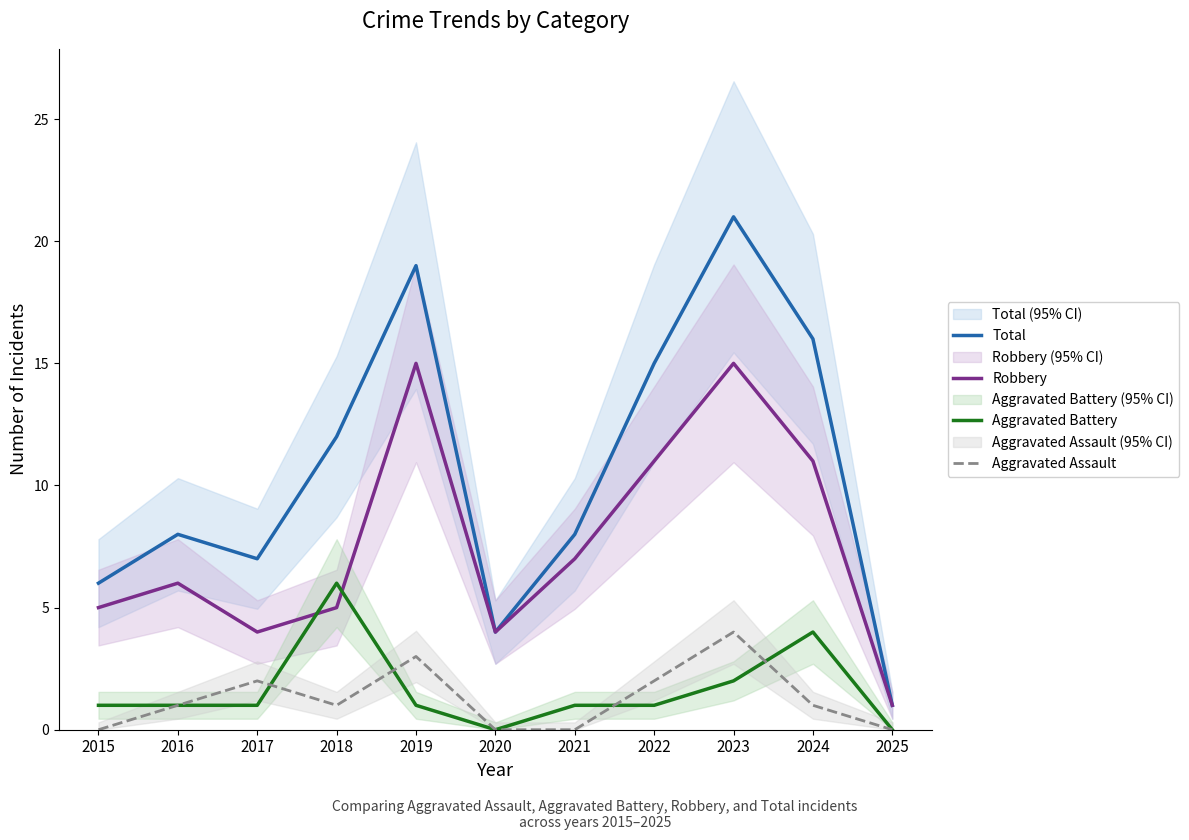

What is the difference between the Robbery values at 2018 and 2016?

1